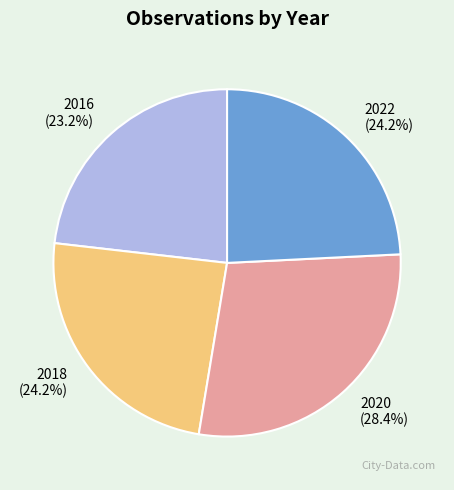

To the nearest percent, what percentage of the pie is 2022?

24%